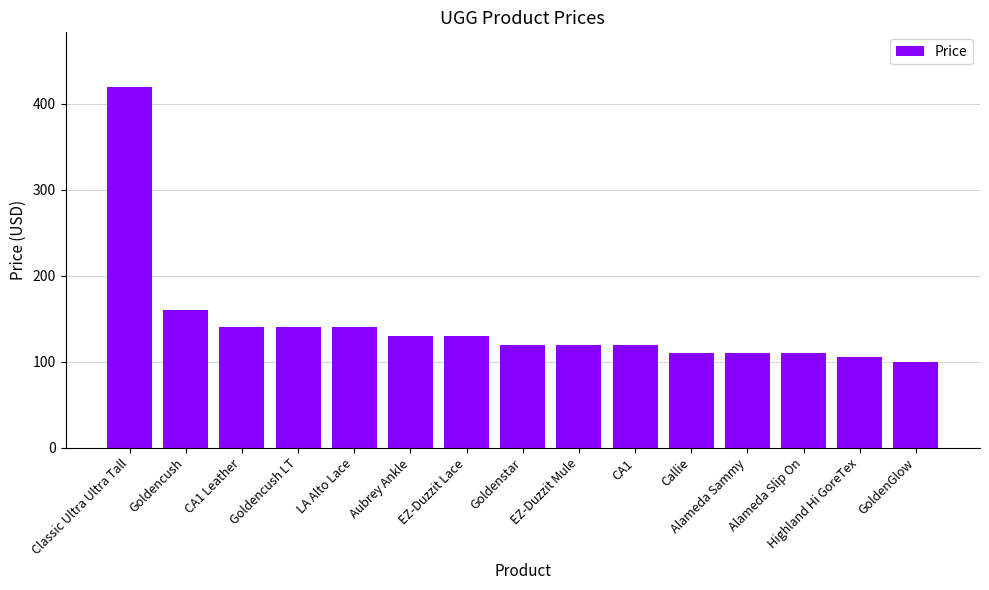

What is the minimum value shown in the chart?

100.0